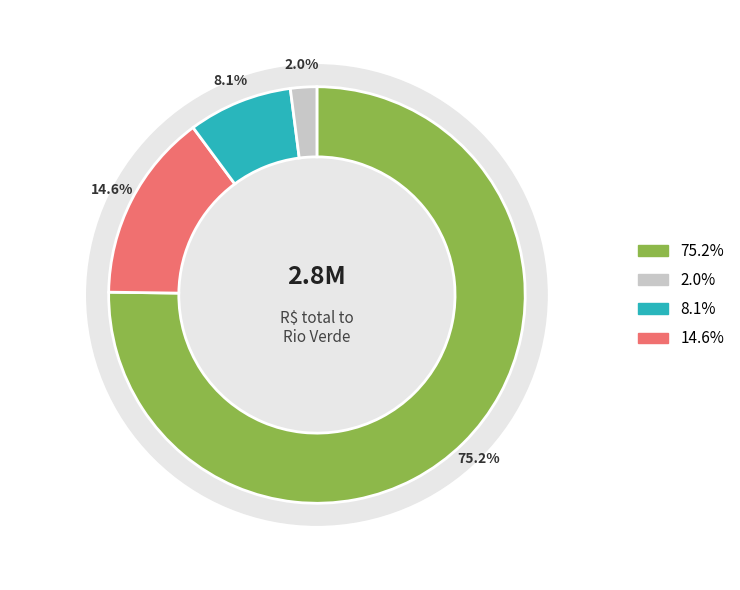

Is it true that Acreúna, GO, Brazil is 1% of the pie?

False